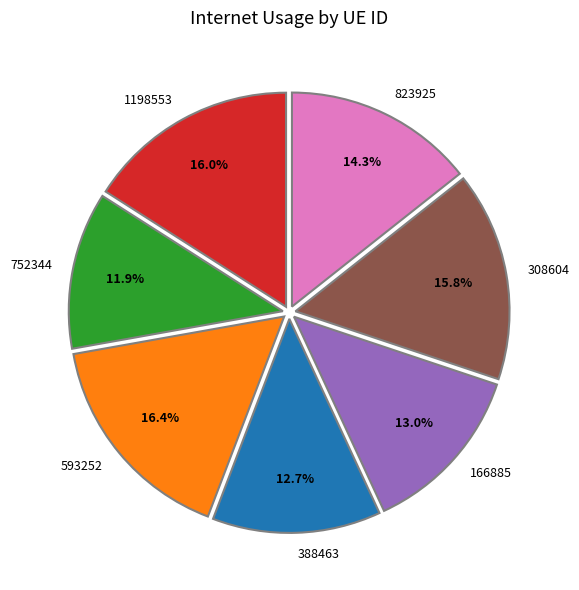

To the nearest percent, what portion does 308604 represent?

16%